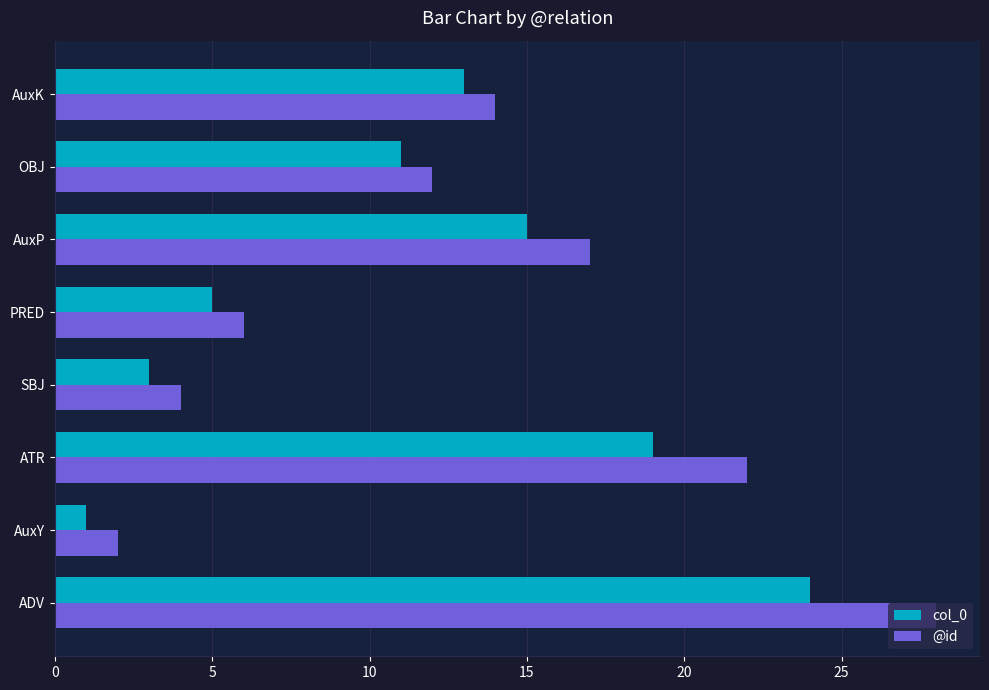

Which series has the largest total across all categories?

@id